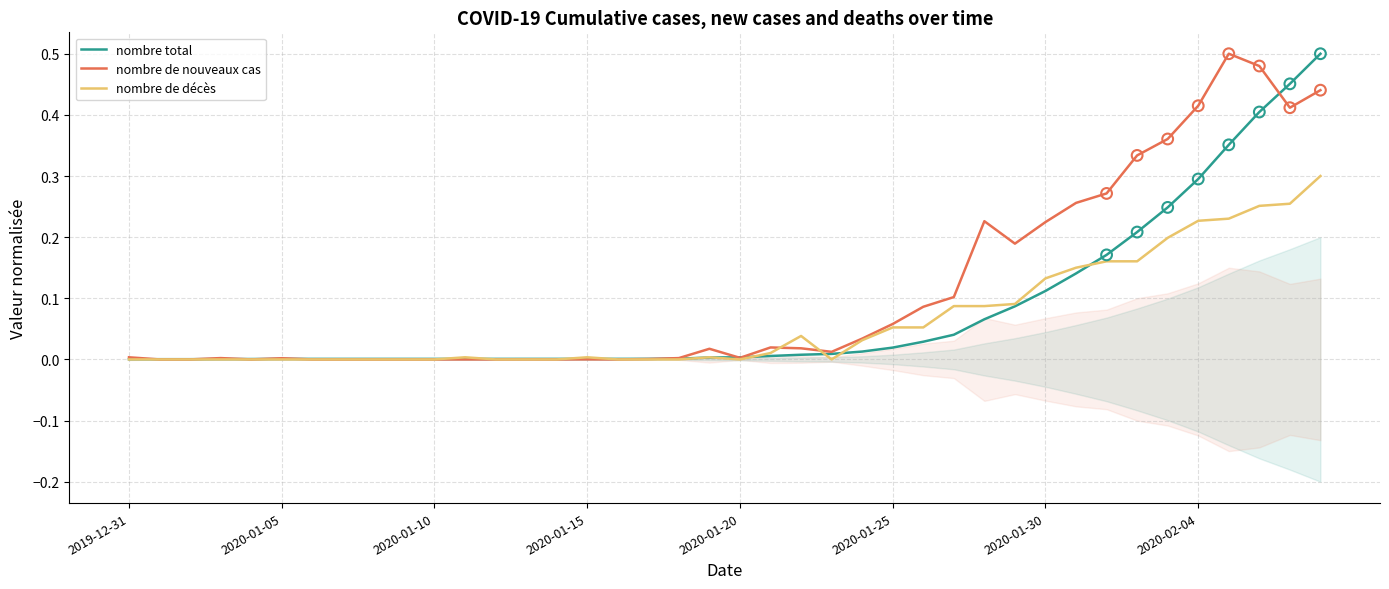

Is the value of nombre total at 12 greater than the value of nombre de décès at 36?

No